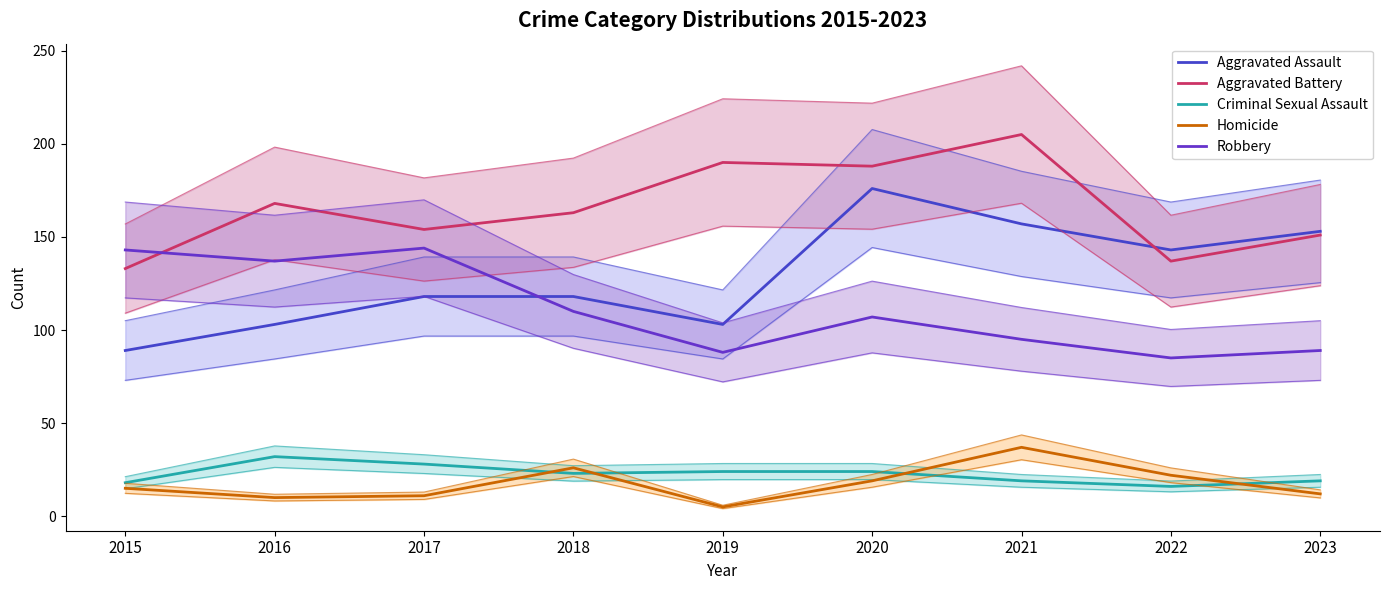

How many data points in Homicide are above 15?

4